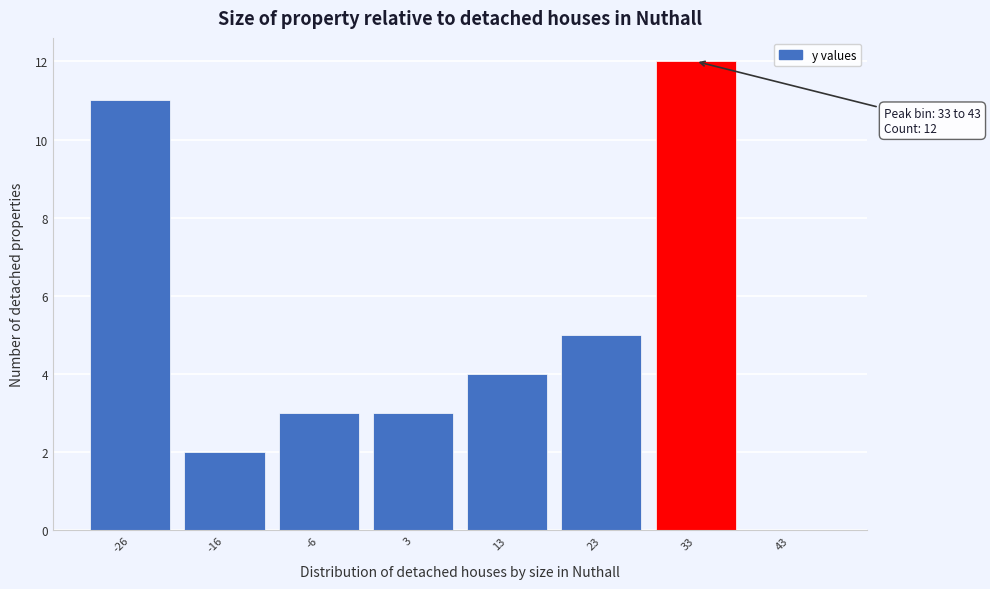

Reading right to left, extract all data points from this chart.

43=0	33=12	23=5	13=4	3=3	-6=3	-16=2	-26=11